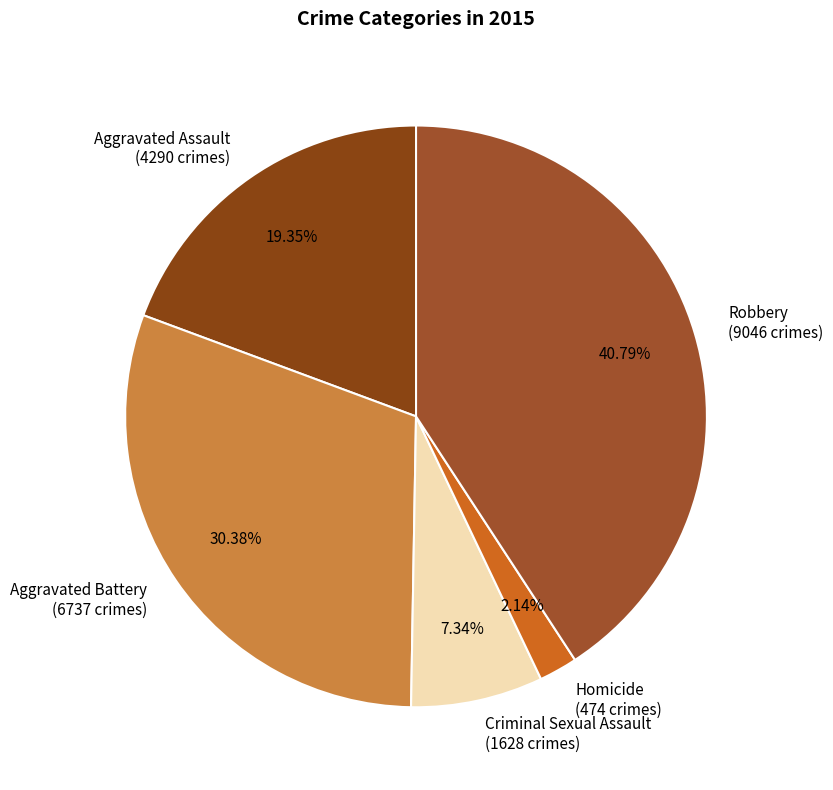

Combined, do Homicide and Robbery account for over 50%?

No